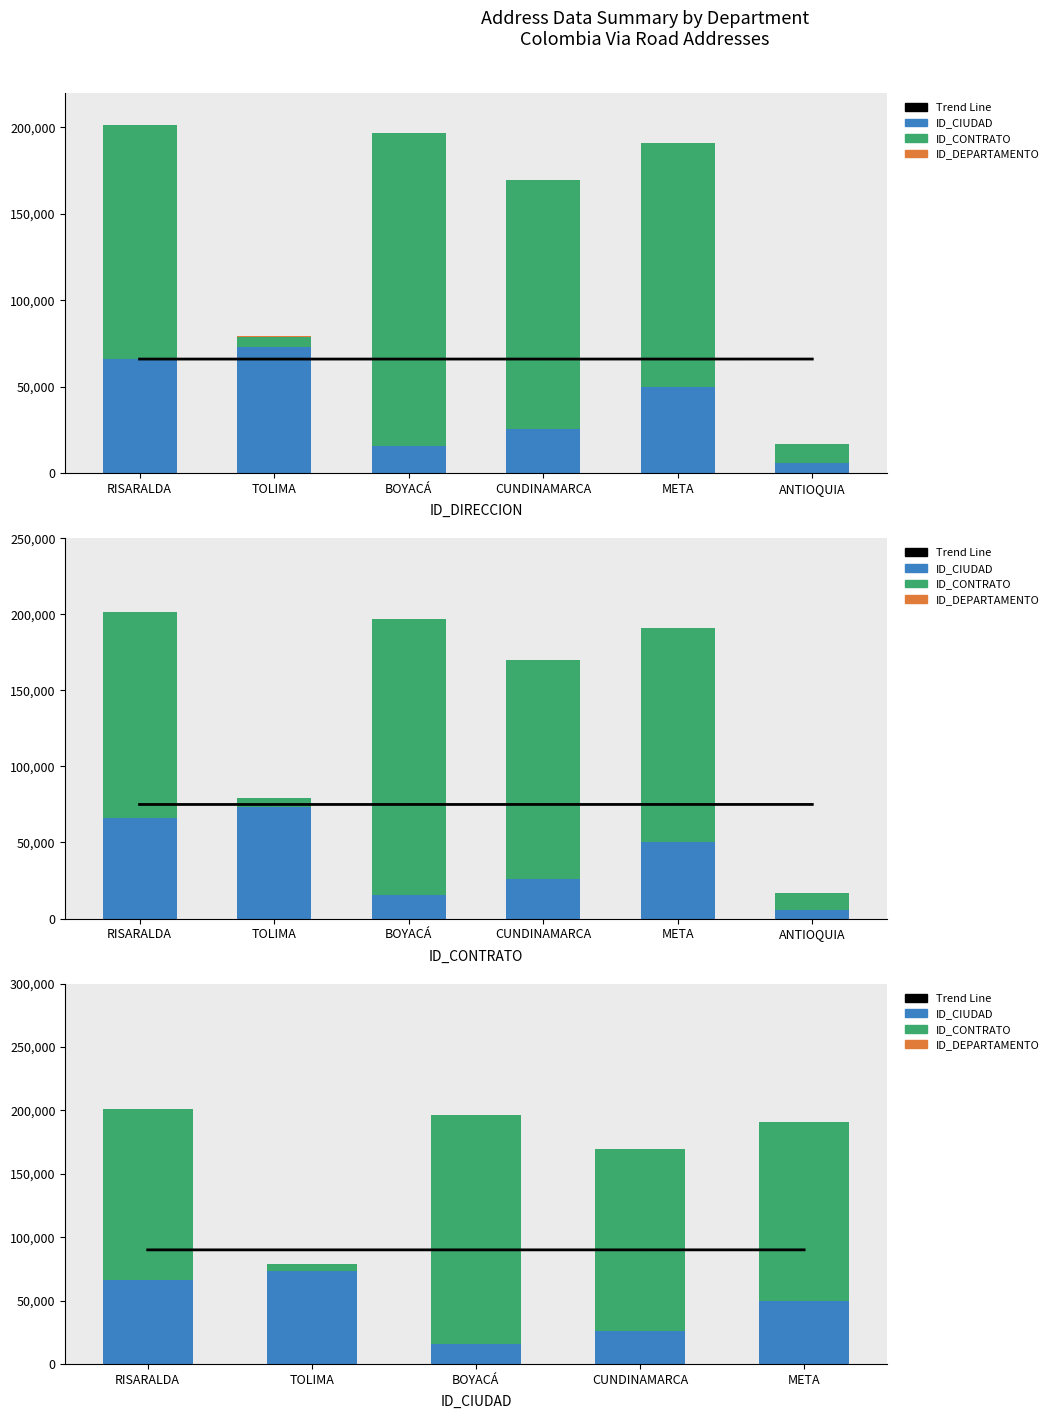

What is the label of the 3rd bar from the right?

BOYACÁ